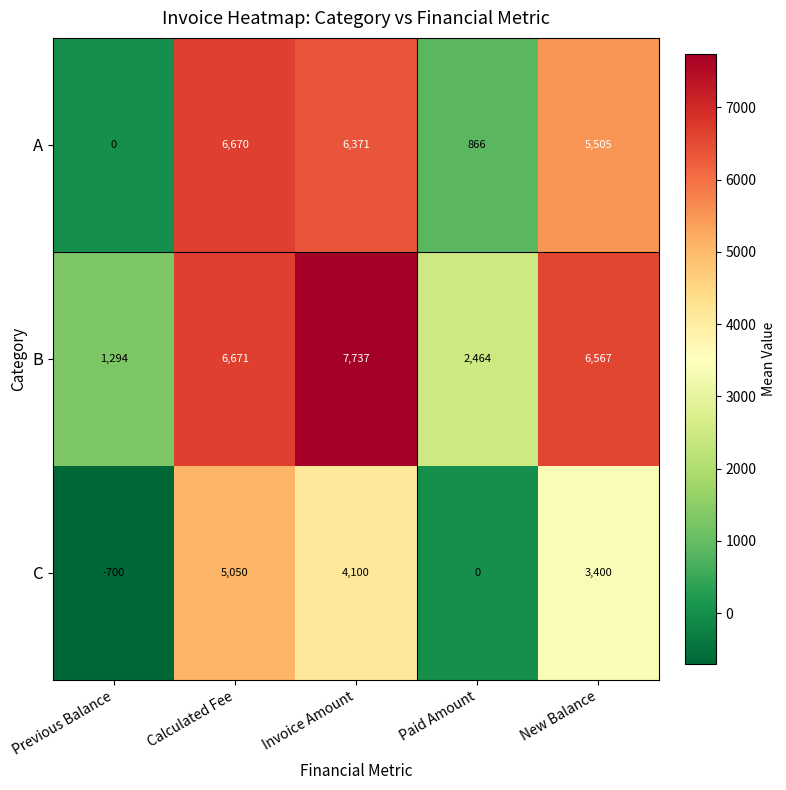

How many distinct data groups are displayed?

3